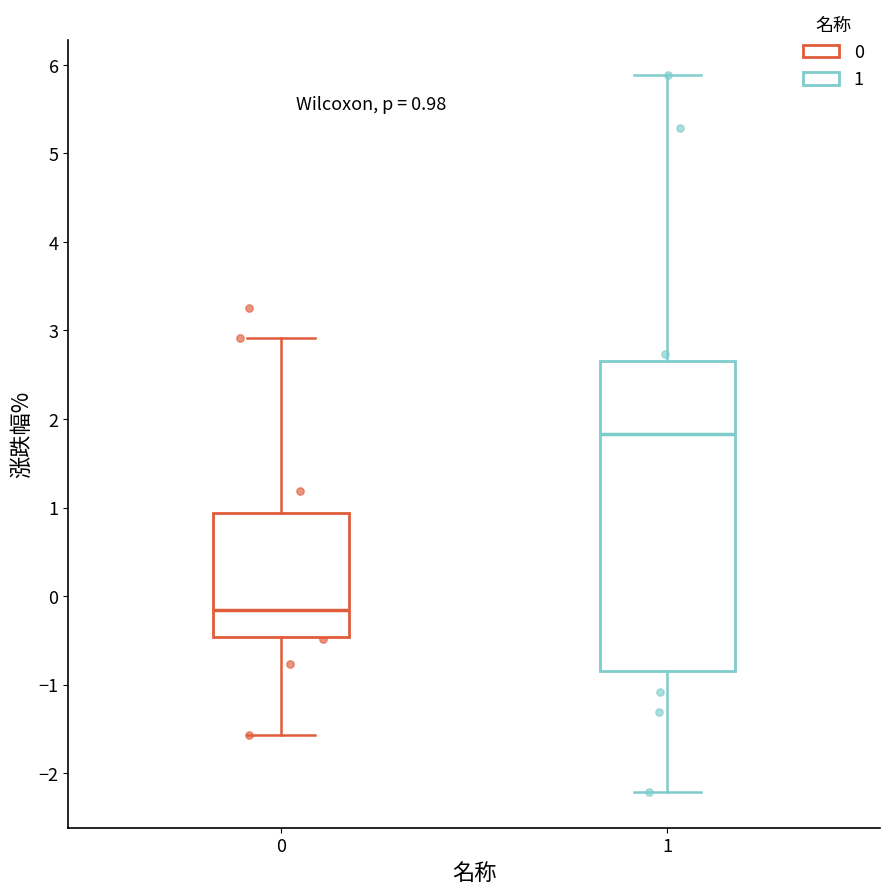

Which box is the tallest, from its lower edge to its upper edge?

1